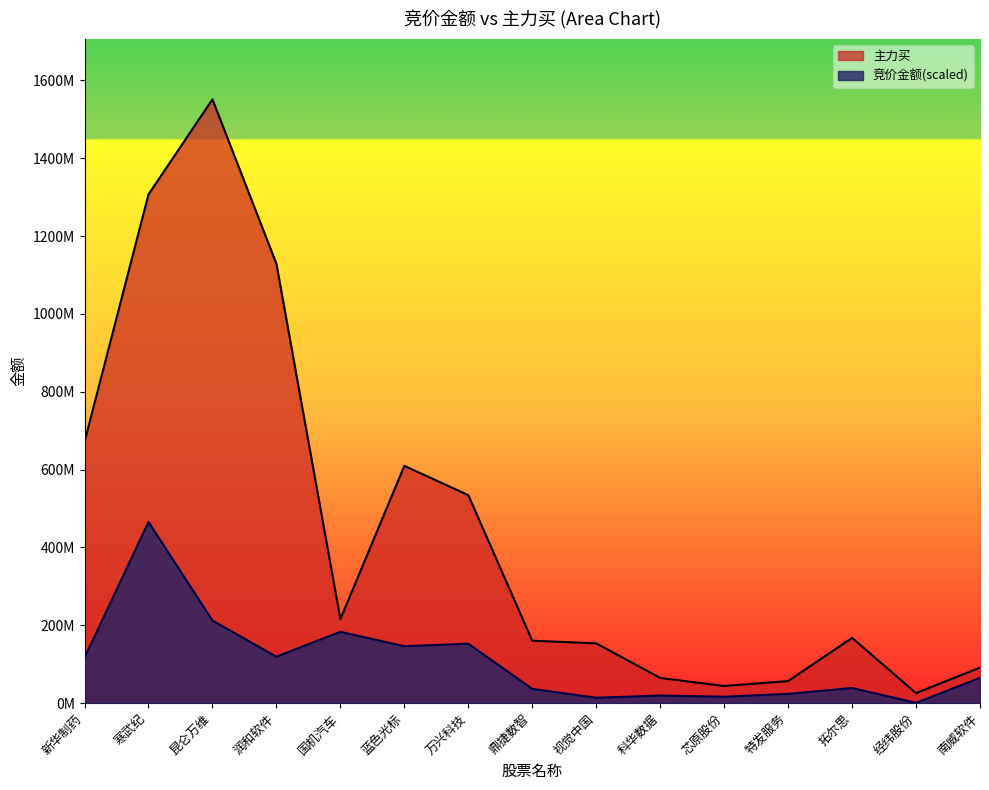

At which label does 主力买 first exceed 167709957?

新华制药